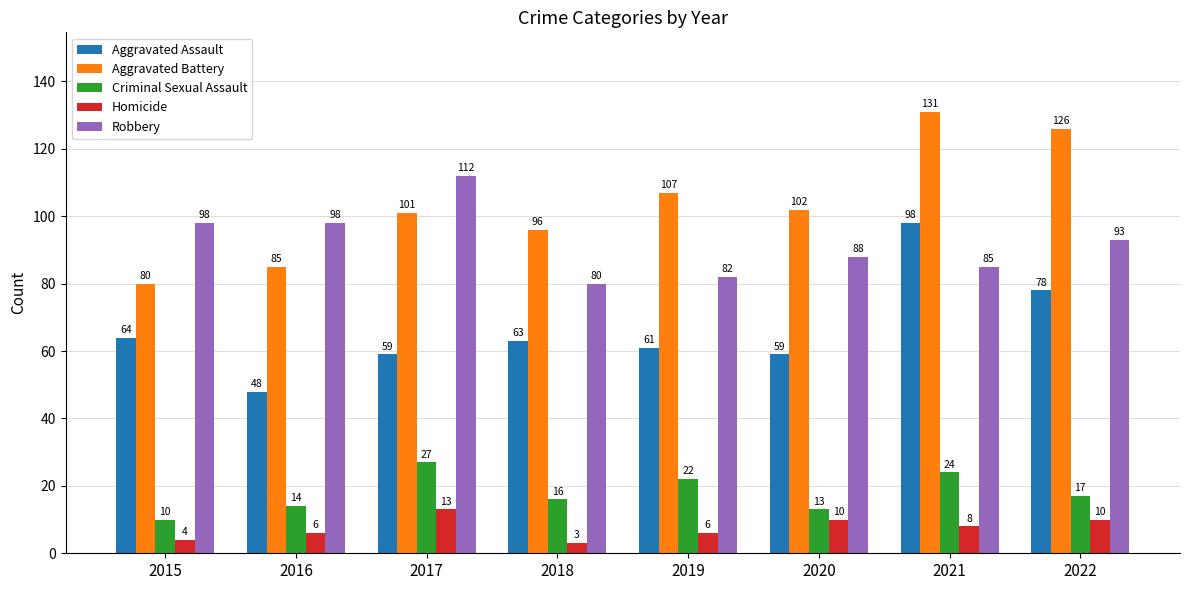

What is the value of the Aggravated Battery bar at the 8th from the left?

126